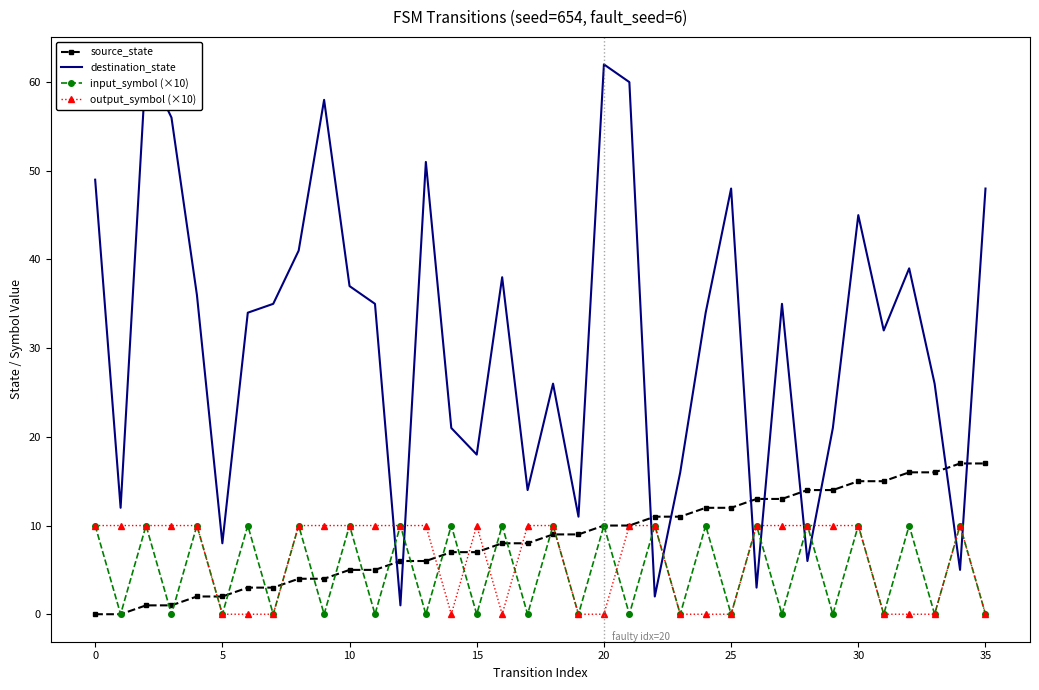

Reading left to right, list all the values displayed in this chart.

source_state: 0	0	1	1	2	2	3	3	4	4	5	5	6	6	7	7	8	8	9	9	10	10	11	11	12	12	13	13	14	14	15	15	16	16	17	17
destination_state: 49	12	62	56	36	8	34	35	41	58	37	35	1	51	21	18	38	14	26	11	62	60	2	16	34	48	3	35	6	21	45	32	39	26	5	48
input_symbol (×10): 10	0	10	0	10	0	10	0	10	0	10	0	10	0	10	0	10	0	10	0	10	0	10	0	10	0	10	0	10	0	10	0	10	0	10	0
output_symbol (×10): 10	10	10	10	10	0	0	0	10	10	10	10	10	10	0	10	0	10	10	0	0	10	10	0	0	0	10	10	10	10	10	0	0	0	10	0